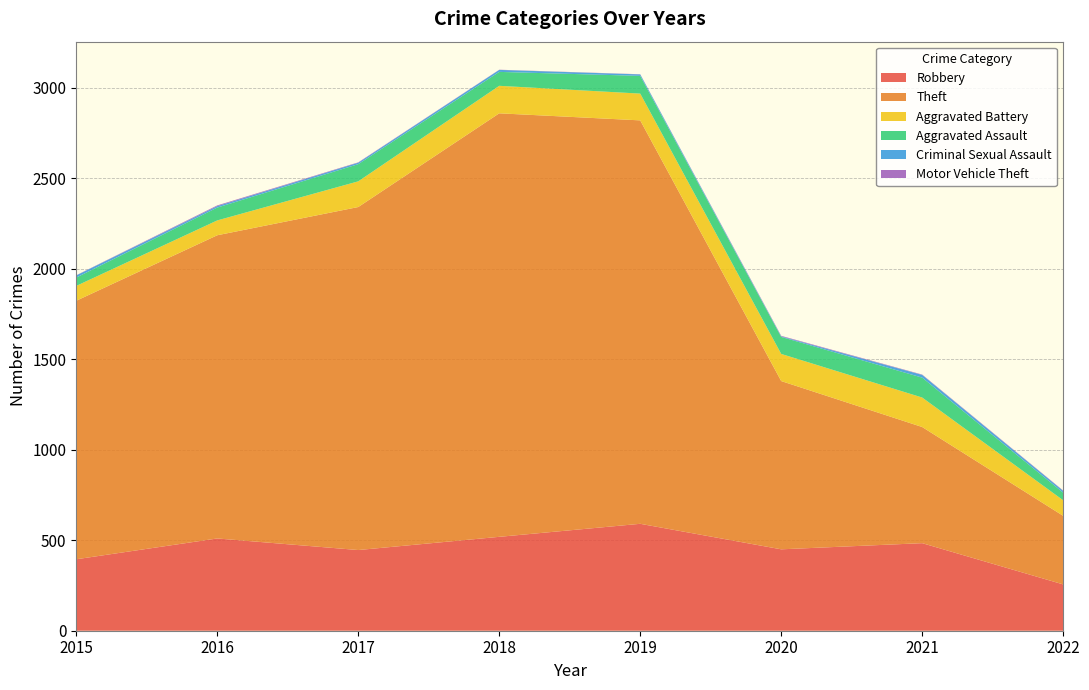

Reading left to right, list all the values displayed in this chart.

Robbery: 395	510	446	519	591	450	484	256
Theft: 1429	1676	1896	2341	2230	930	642	379
Aggravated Battery: 82	82	142	152	148	150	163	86
Aggravated Assault: 46	71	95	77	98	94	110	42
Criminal Sexual Assault: 12	8	8	11	8	3	15	10
Motor Vehicle Theft: 1	4	2	1	1	3	2	2